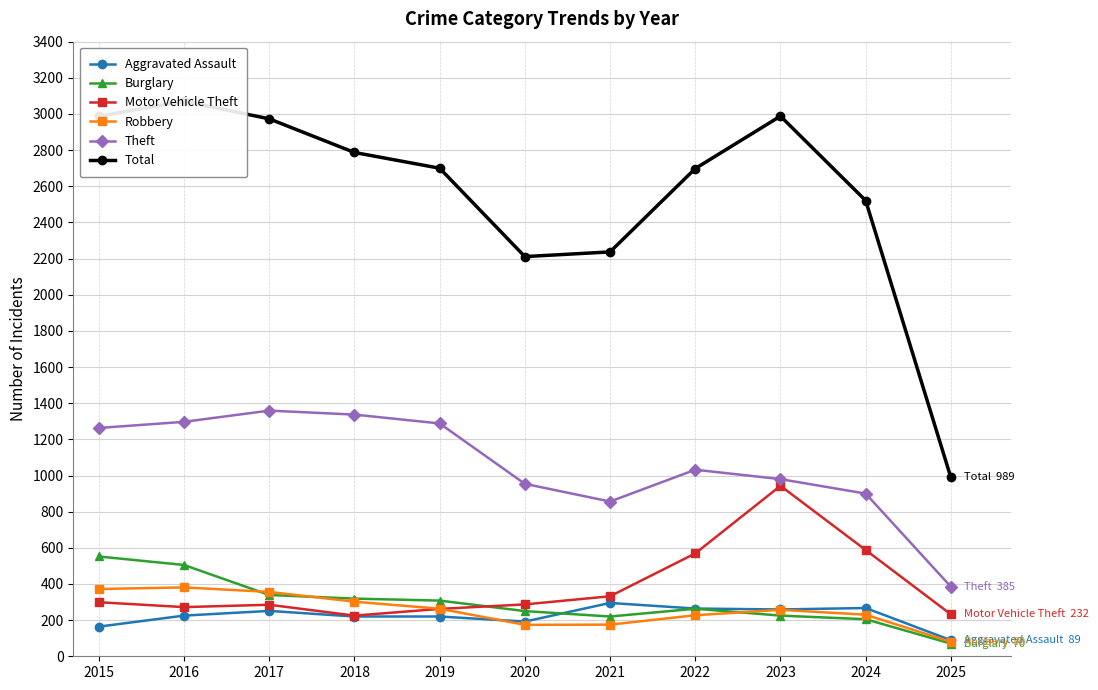

What is the difference between the maximum and minimum values in the Total series?

2082